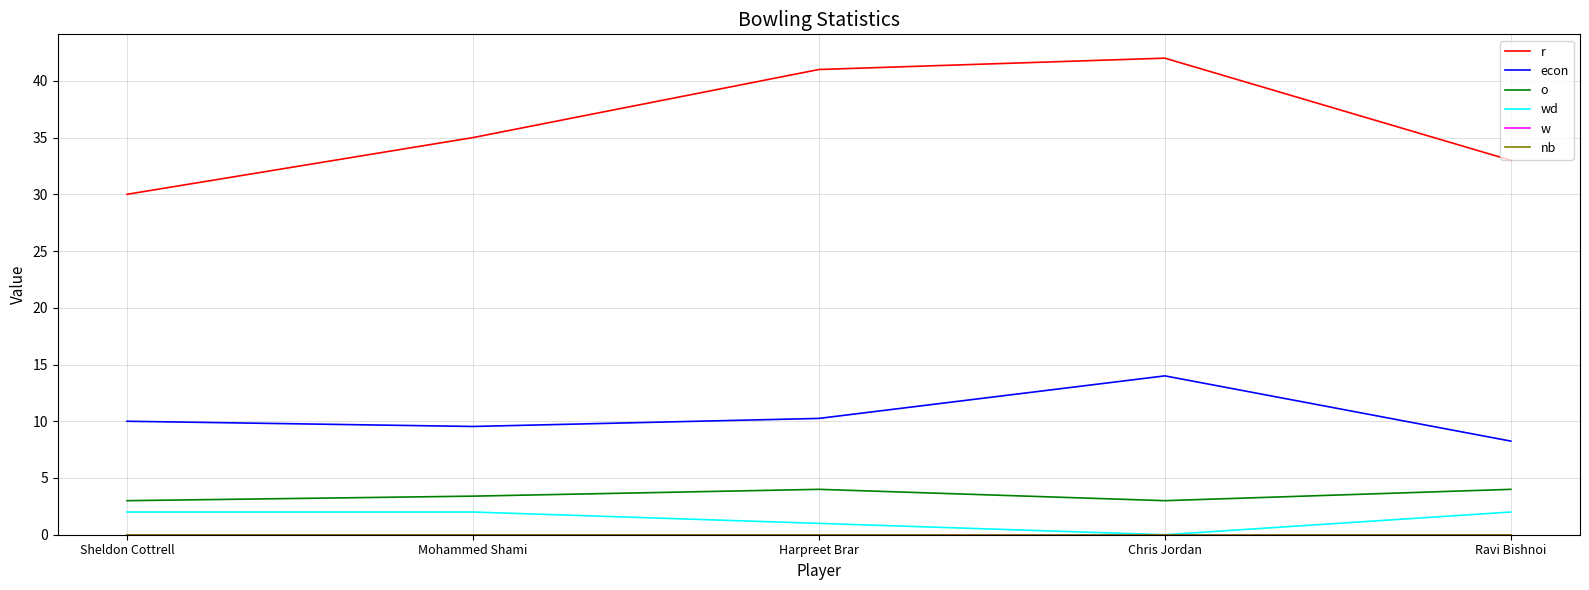

Does the chart display data point markers on the line(s)?

No